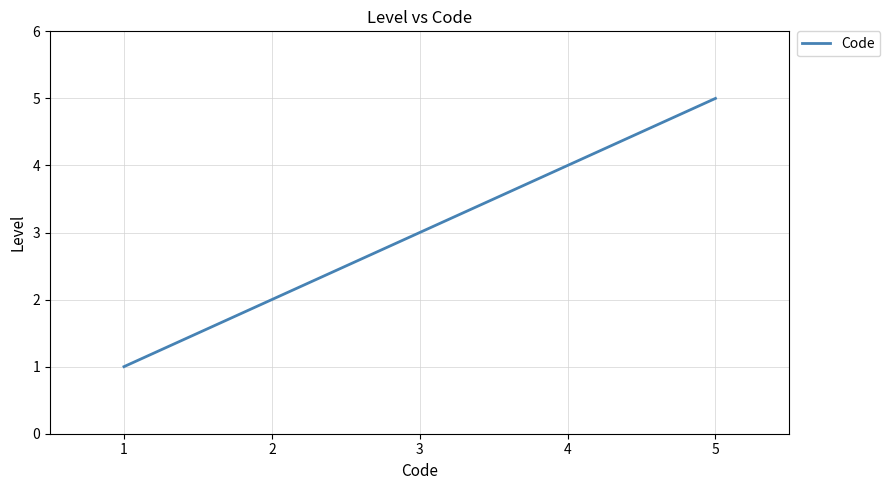

What is the average value?

3